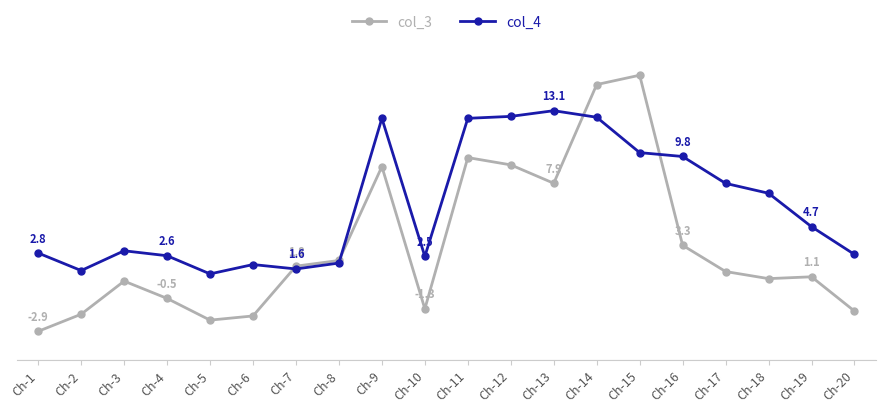

At which category is the sum across all series the highest?

Ch-14